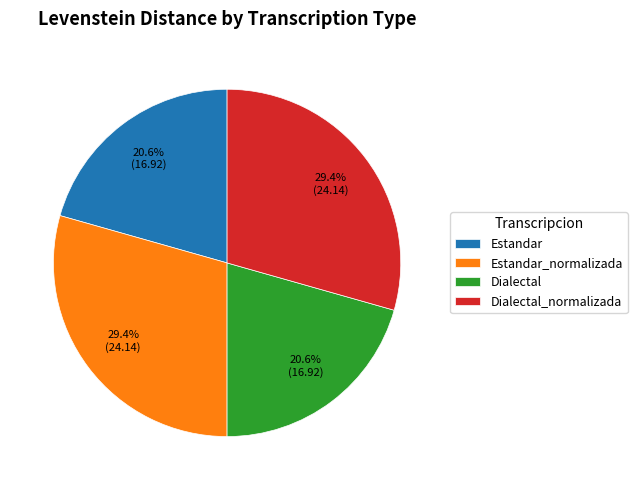

True or false: Estandar accounts for 21% of the total.

True